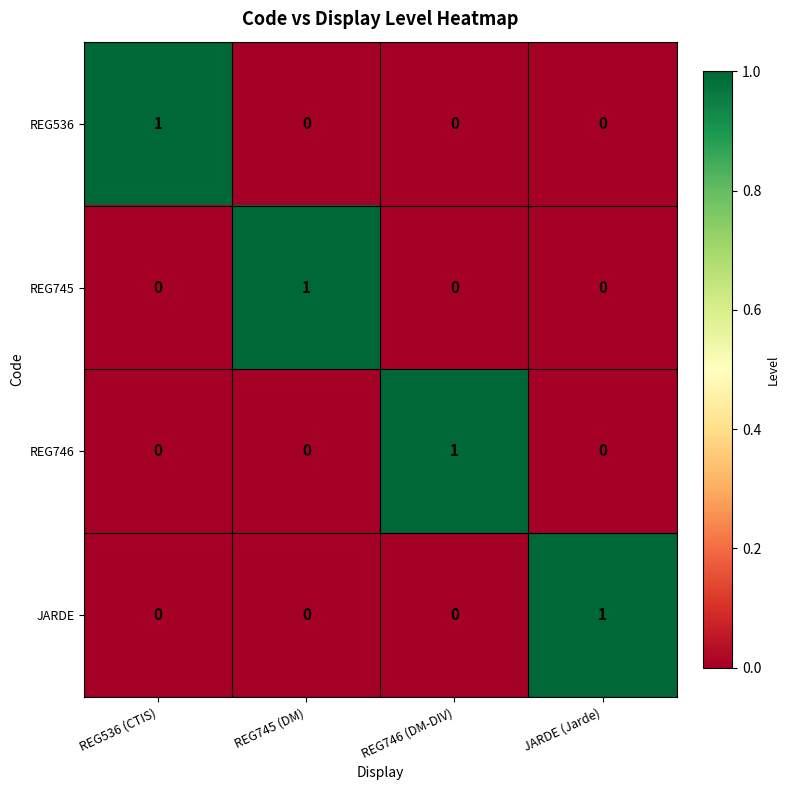

What is the maximum value shown in the chart?

1